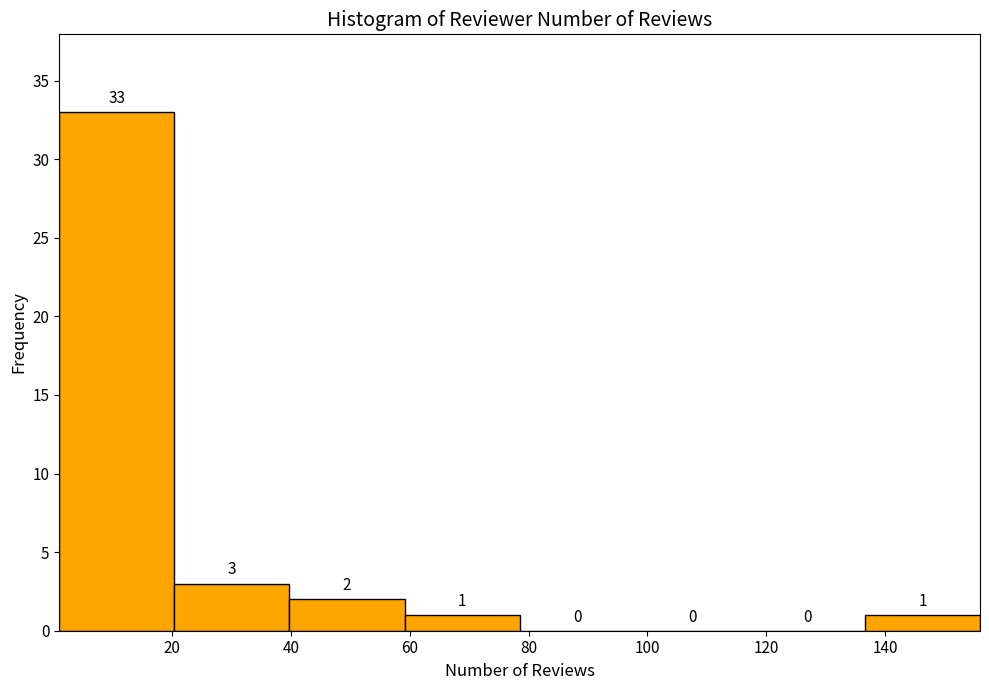

Reading left to right, list every bar in this chart as the range it spans on the x-axis followed by its height. The bar edges are not printed on the chart, so give them approximately, as read against the axis.

2 to 20: 33
20 to 40: 3
40 to 60: 2
60 to 78: 1
78 to 98: 0
98 to 118: 0
118 to 136: 0
136 to 156: 1